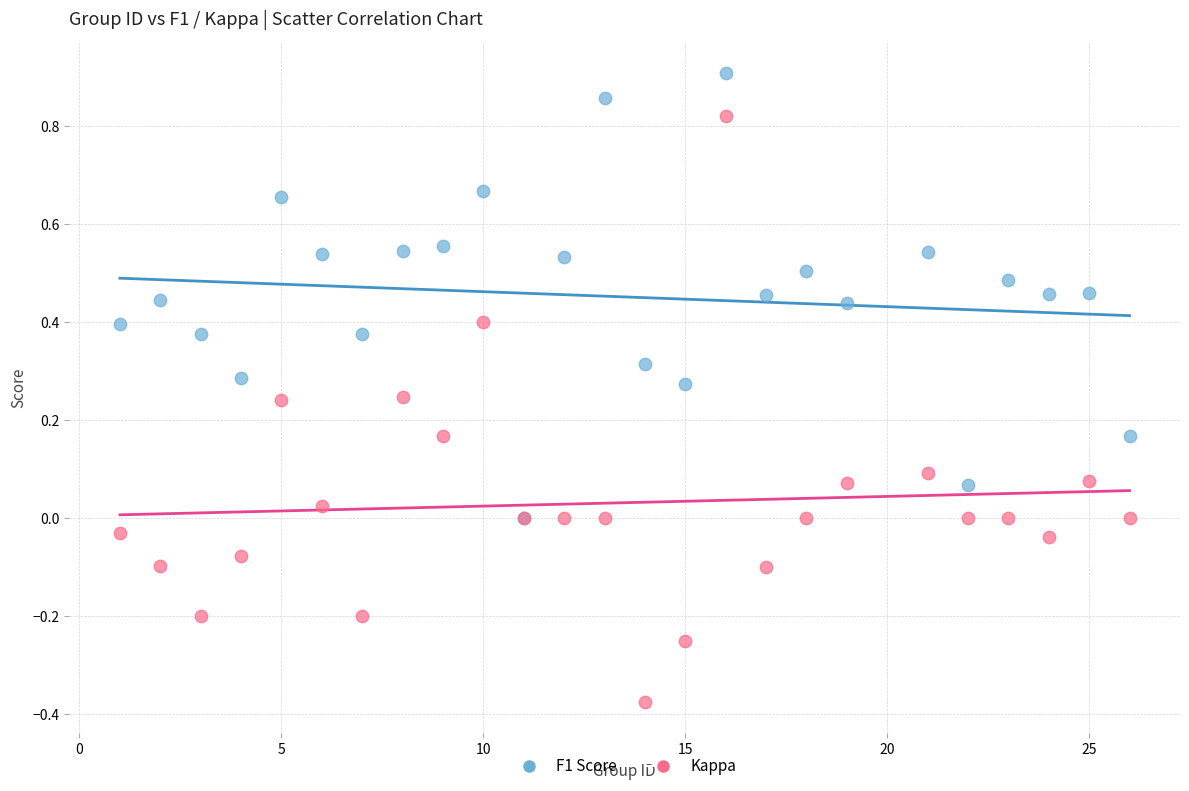

What are all the series names shown in the legend?

F1 Score, Kappa